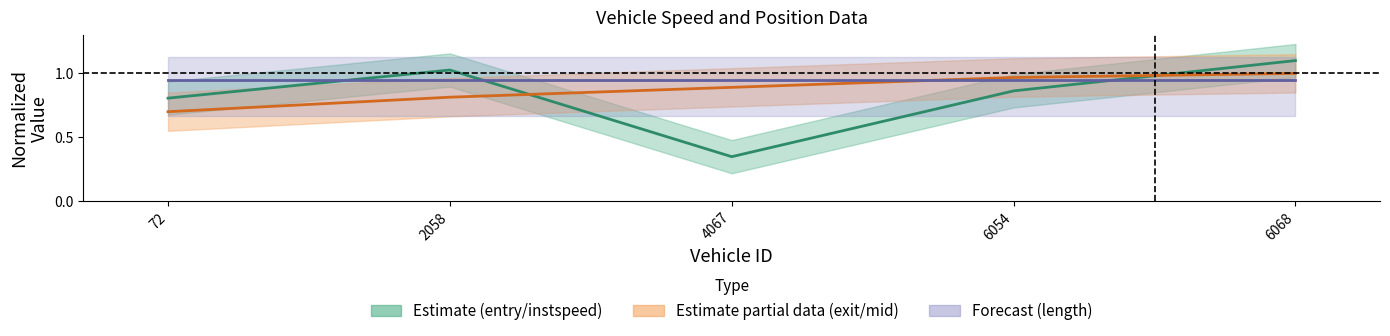

Is the value of exit at 6068 greater than the value of mid at 4067?

Yes